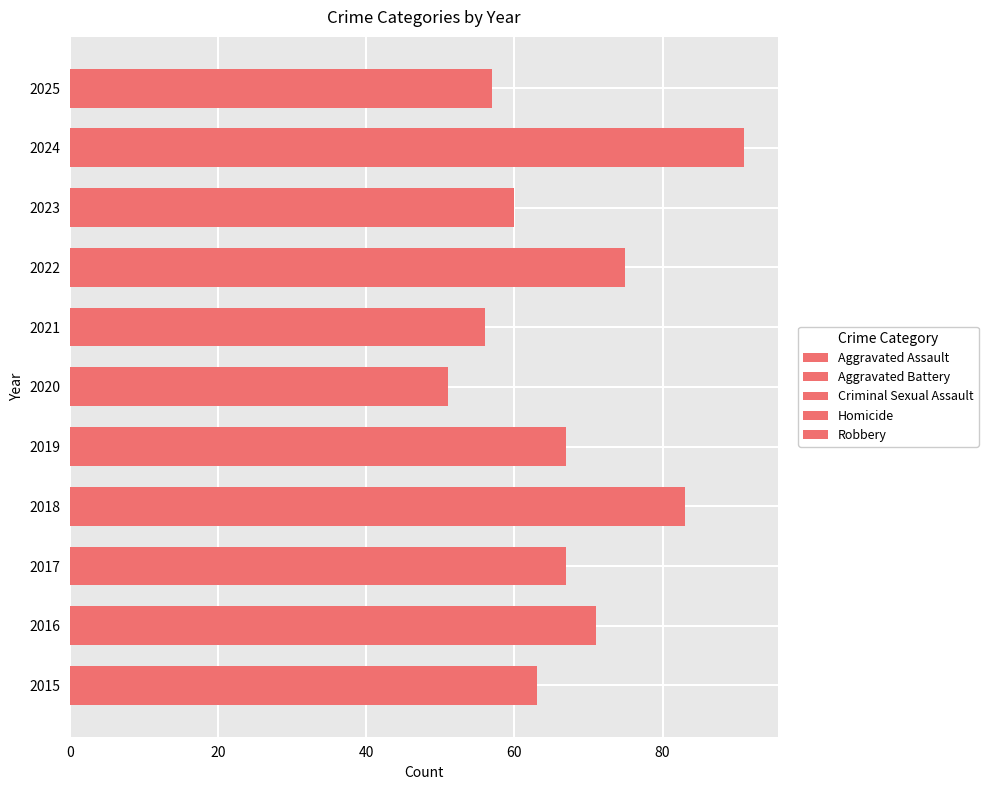

Is it true that Homicide equals 3 at 2023?

True